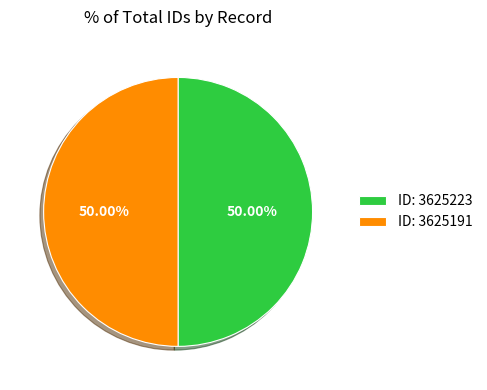

Combined, do ID: 3625191 and ID: 3625223 account for over 50%?

Yes